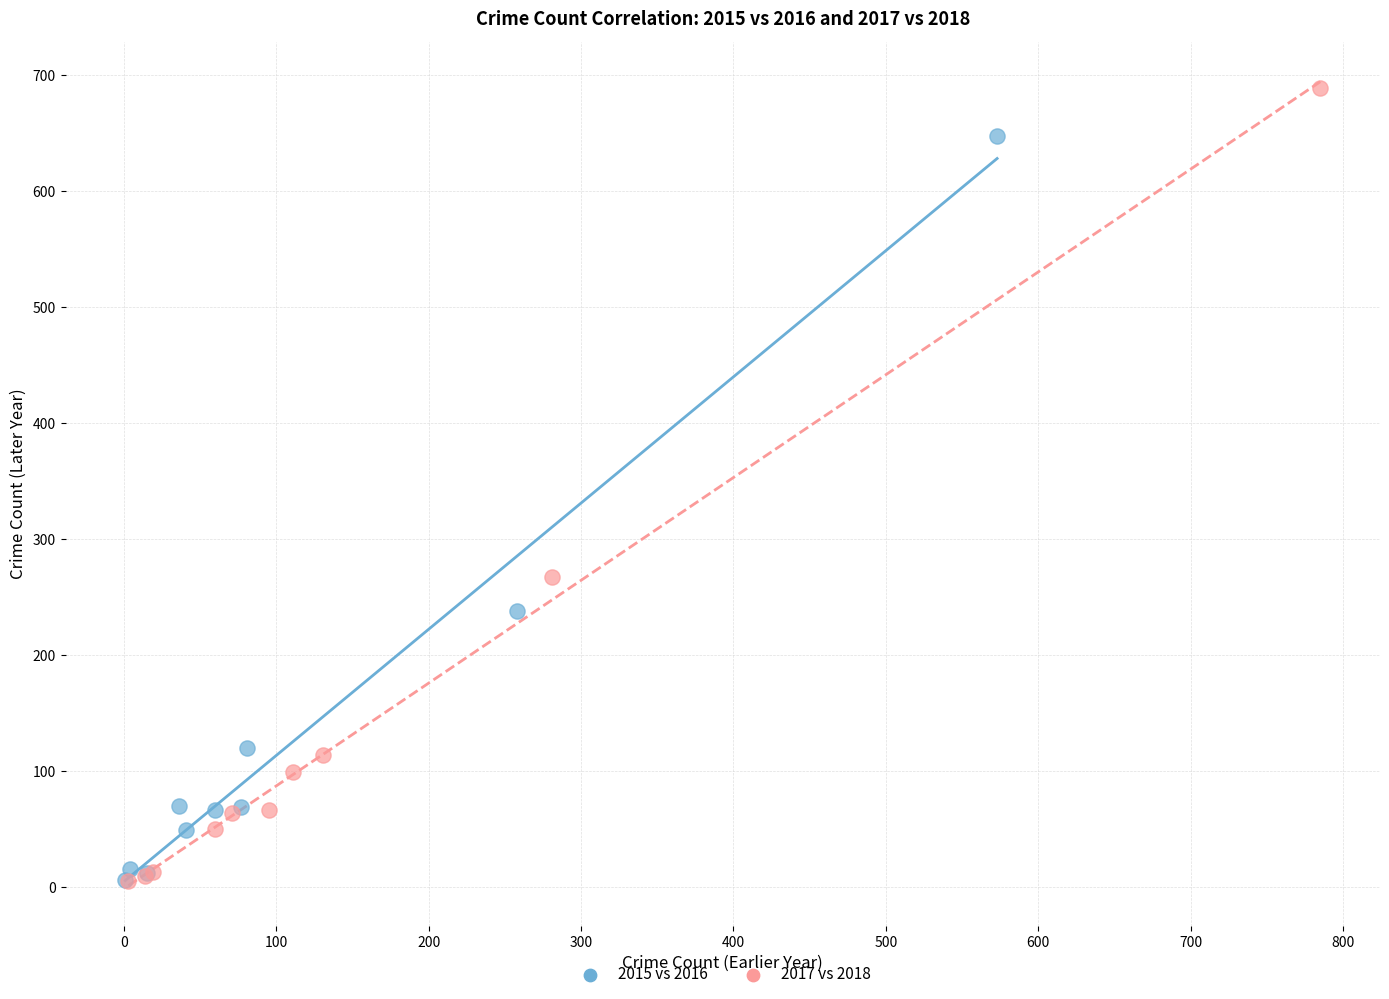

What are all the series names shown in the legend?

2015 vs 2016, 2017 vs 2018